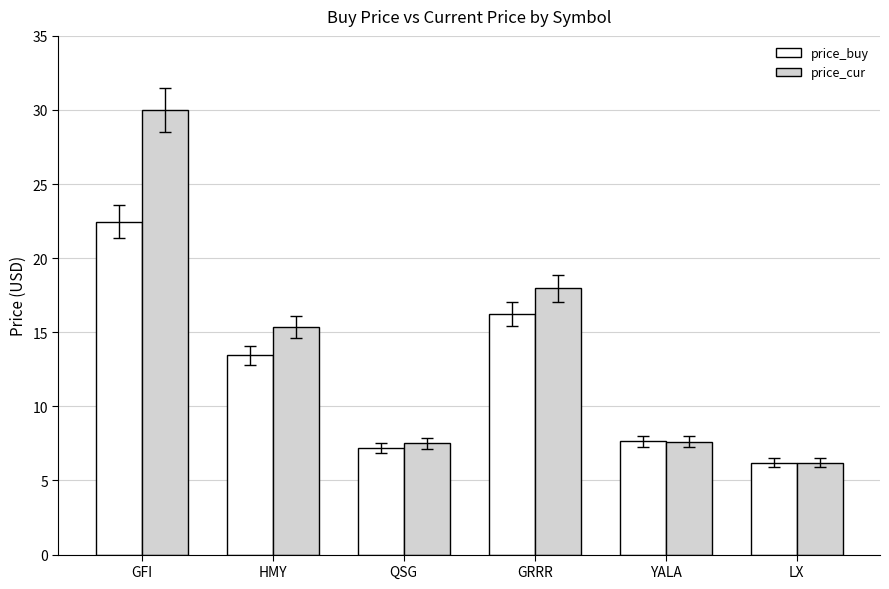

Which label corresponds to the largest value in the chart?

GFI